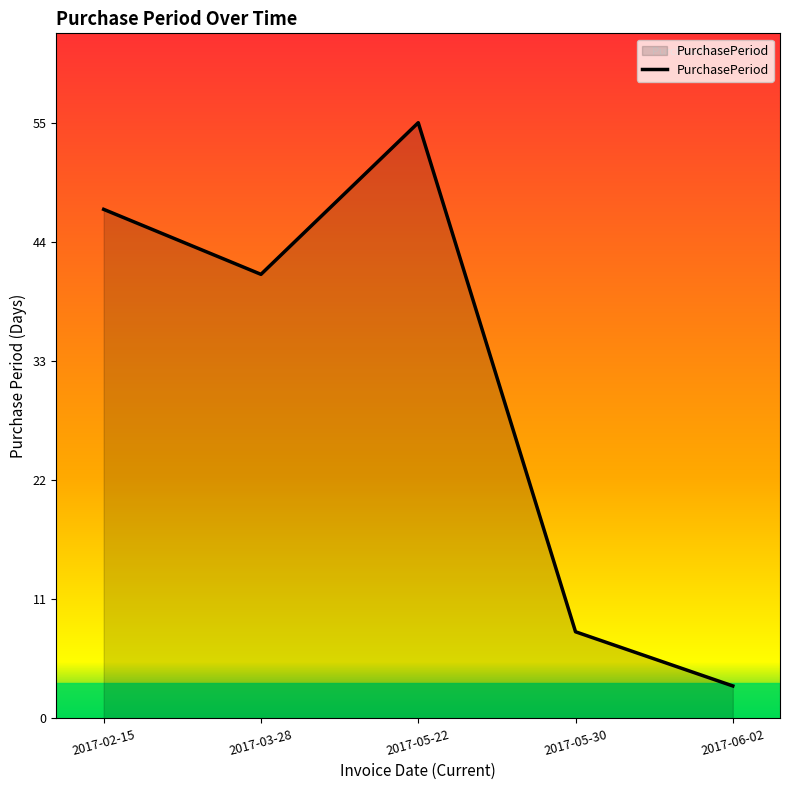

What position from the right is 2017-02-15?

5